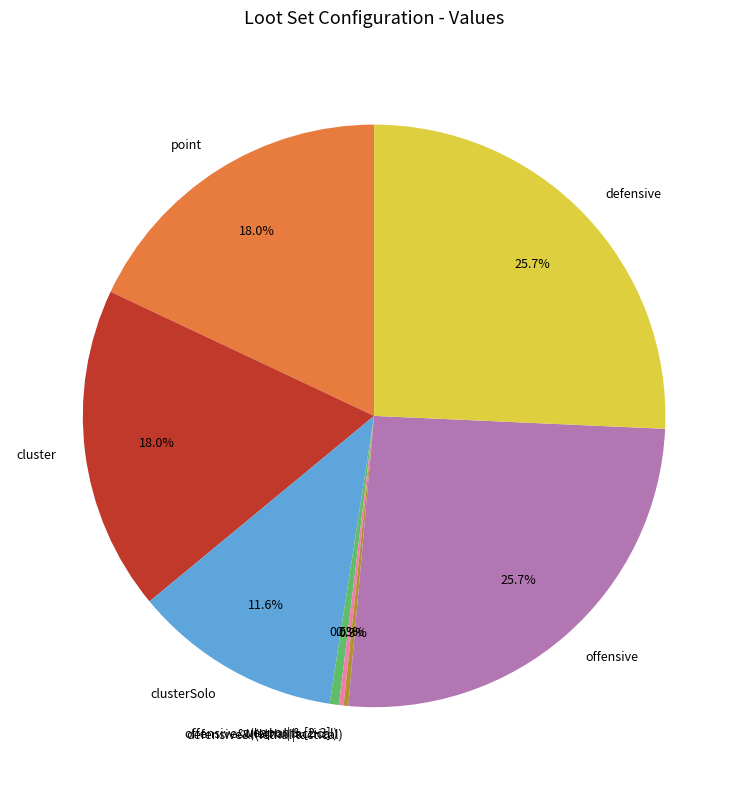

What is the total percentage of cluster and point?

36.0%